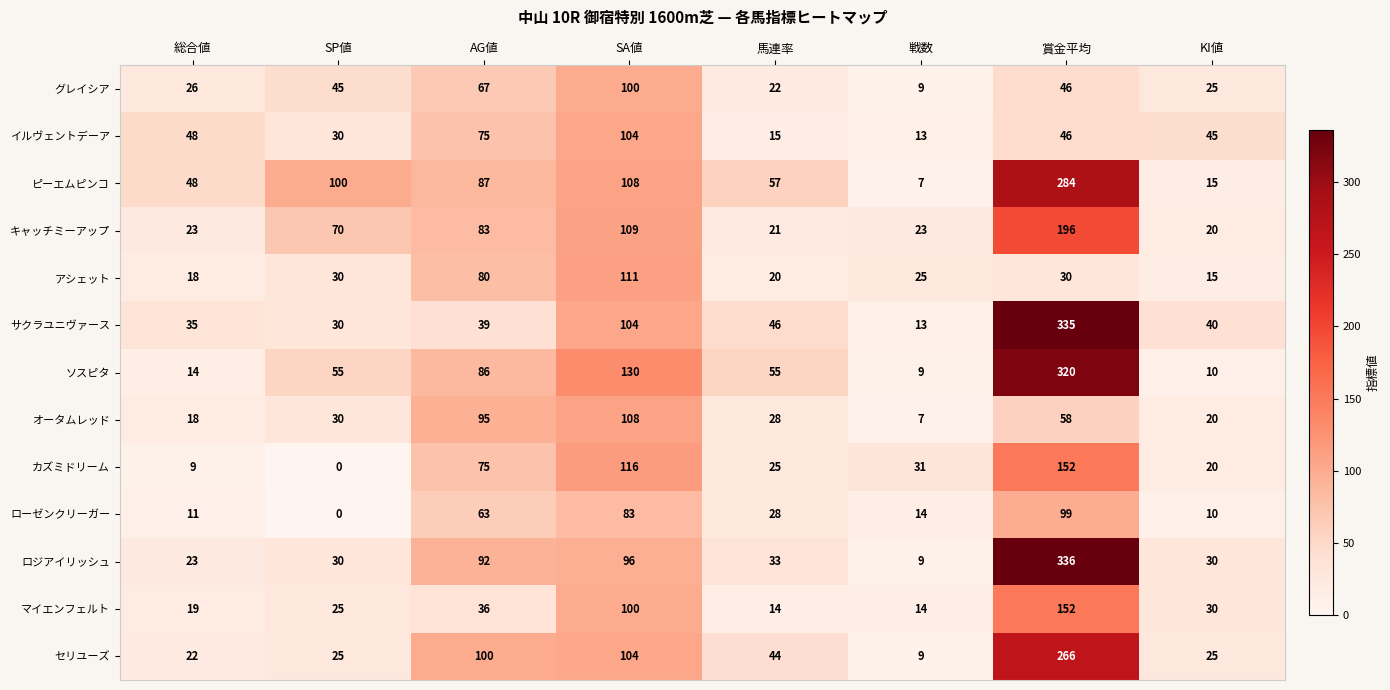

What is the sum of the アシェット values at SP値 and 賞金平均?

60